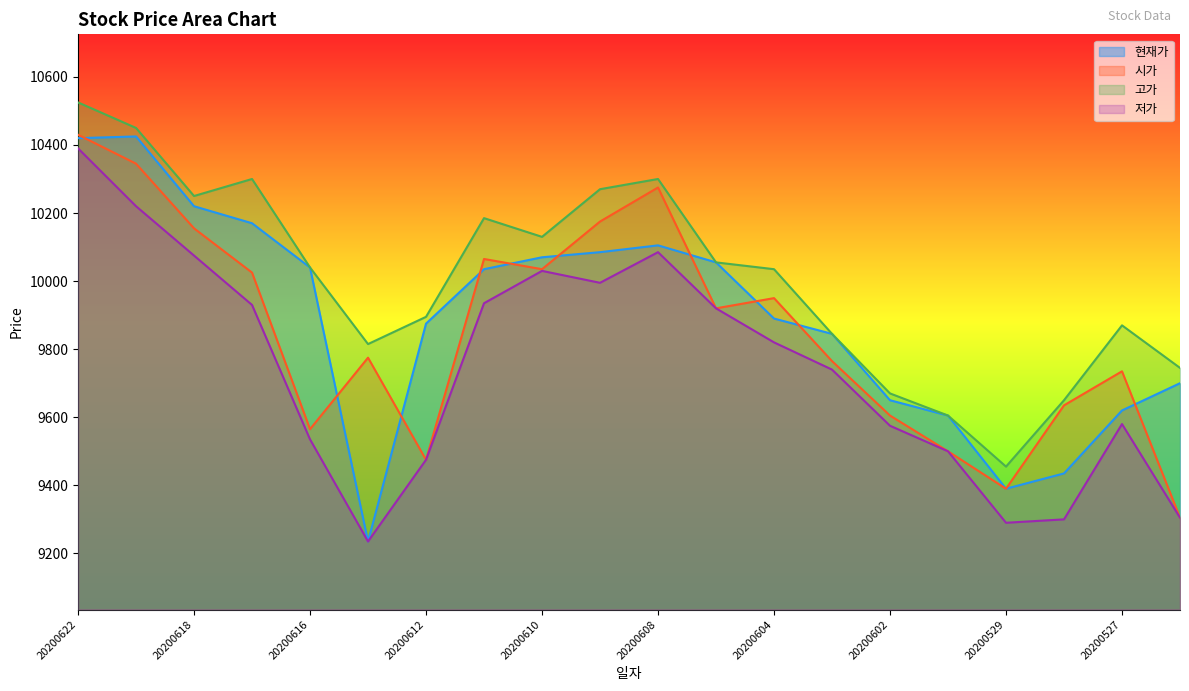

Reading right to left, list all the values displayed in this chart.

현재가: 20200526=9700	20200527=9620	20200528=9435	20200529=9390	20200601=9605	20200602=9650	20200603=9845	20200604=9890	20200605=10055	20200608=10105	20200609=10085	20200610=10070	20200611=10035	20200612=9875	20200615=9235	20200616=10040	20200617=10170	20200618=10220	20200619=10425	20200622=10420
시가: 20200526=9305	20200527=9735	20200528=9635	20200529=9390	20200601=9500	20200602=9605	20200603=9765	20200604=9950	20200605=9920	20200608=10275	20200609=10175	20200610=10035	20200611=10065	20200612=9475	20200615=9775	20200616=9565	20200617=10025	20200618=10155	20200619=10345	20200622=10430
고가: 20200526=9745	20200527=9870	20200528=9650	20200529=9455	20200601=9605	20200602=9670	20200603=9845	20200604=10035	20200605=10055	20200608=10300	20200609=10270	20200610=10130	20200611=10185	20200612=9895	20200615=9815	20200616=10040	20200617=10300	20200618=10250	20200619=10450	20200622=10525
저가: 20200526=9305	20200527=9580	20200528=9300	20200529=9290	20200601=9500	20200602=9575	20200603=9740	20200604=9820	20200605=9920	20200608=10085	20200609=9995	20200610=10030	20200611=9935	20200612=9475	20200615=9235	20200616=9535	20200617=9930	20200618=10075	20200619=10220	20200622=10390